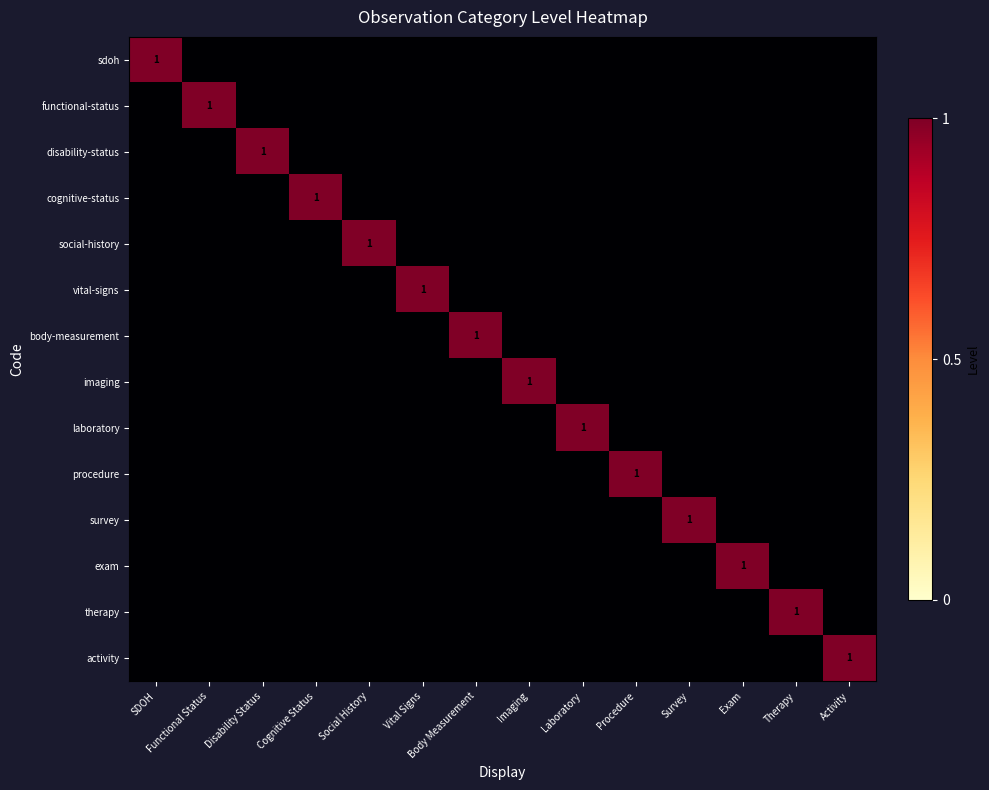

What is the difference between the maximum and minimum values in the survey series?

1